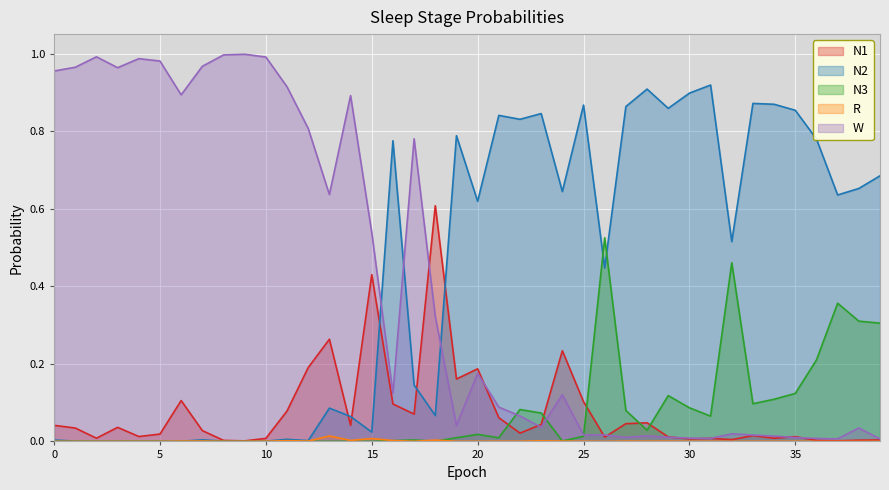

Between 29 and 19, which is larger?

19